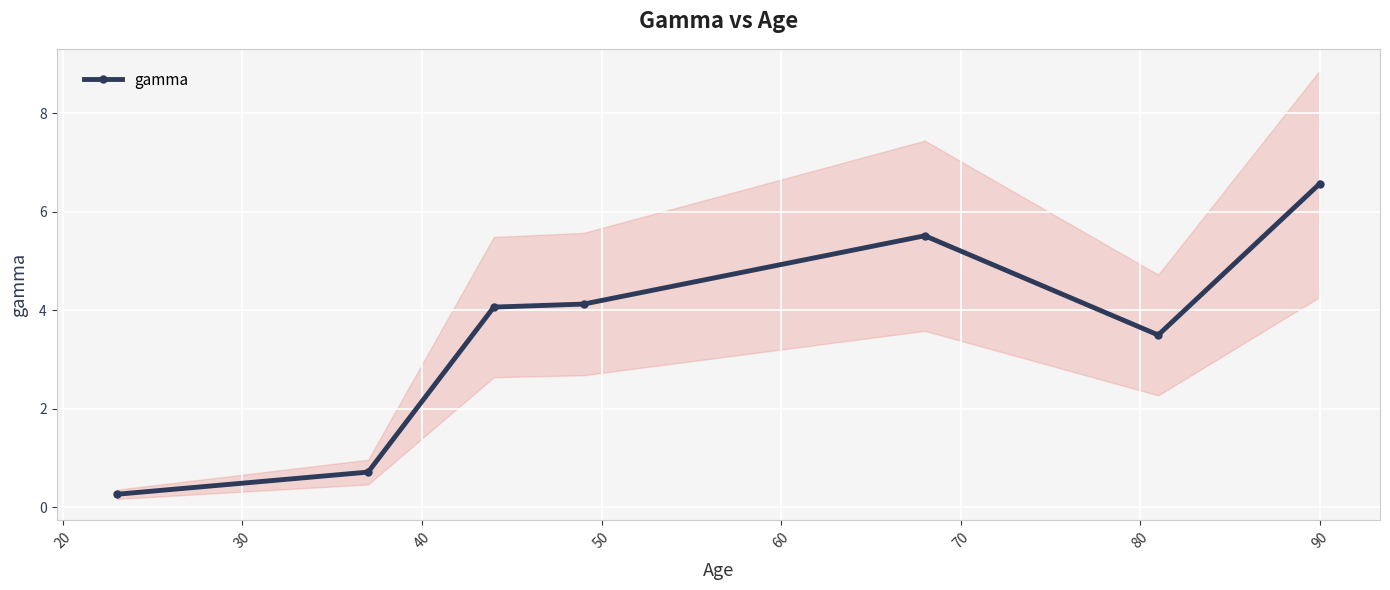

True or false: gamma has more than 0 interior local peaks.

True